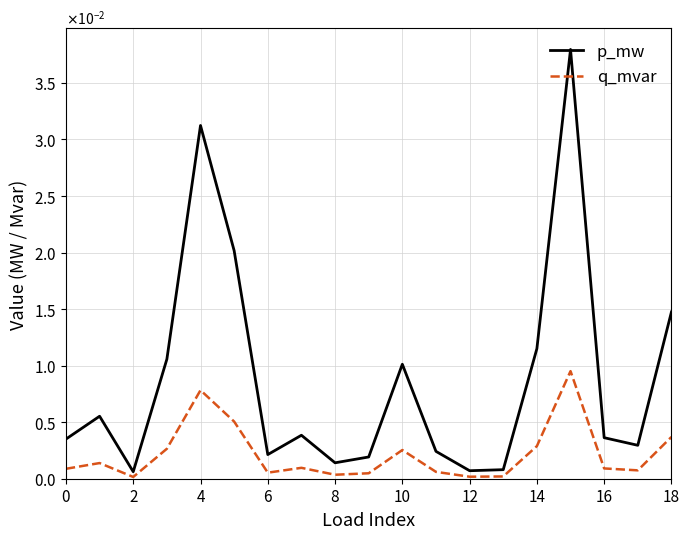

What are all the series names shown in the legend?

p_mw, q_mvar